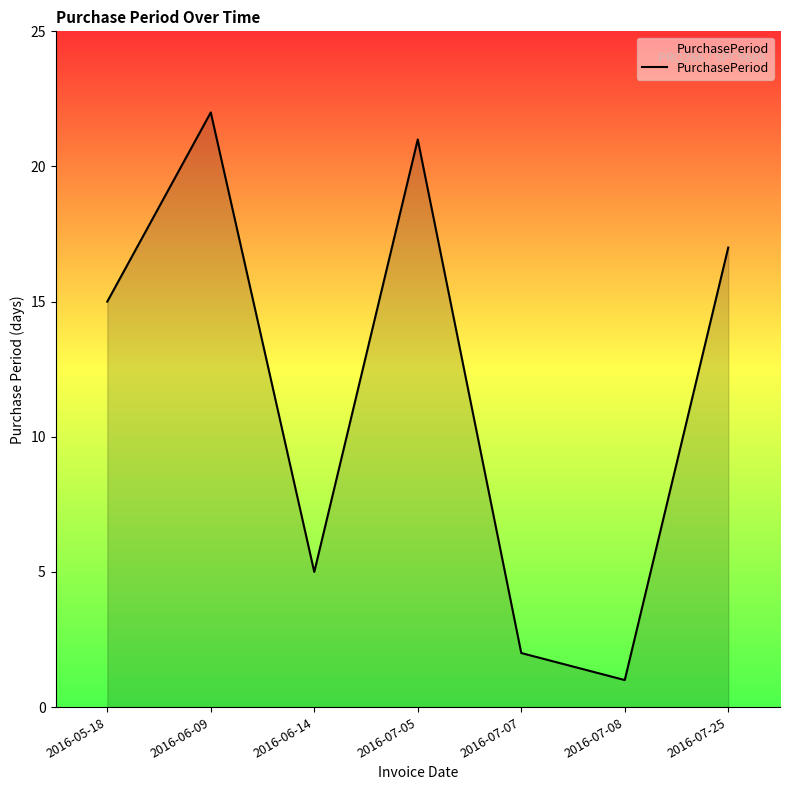

The value at 2016-07-08 is 0. True or false?

False